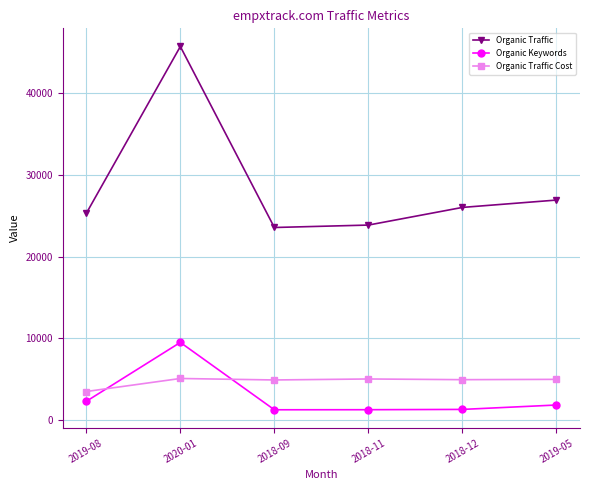

True or false: Organic Keywords and Organic Traffic intersect in this chart.

False